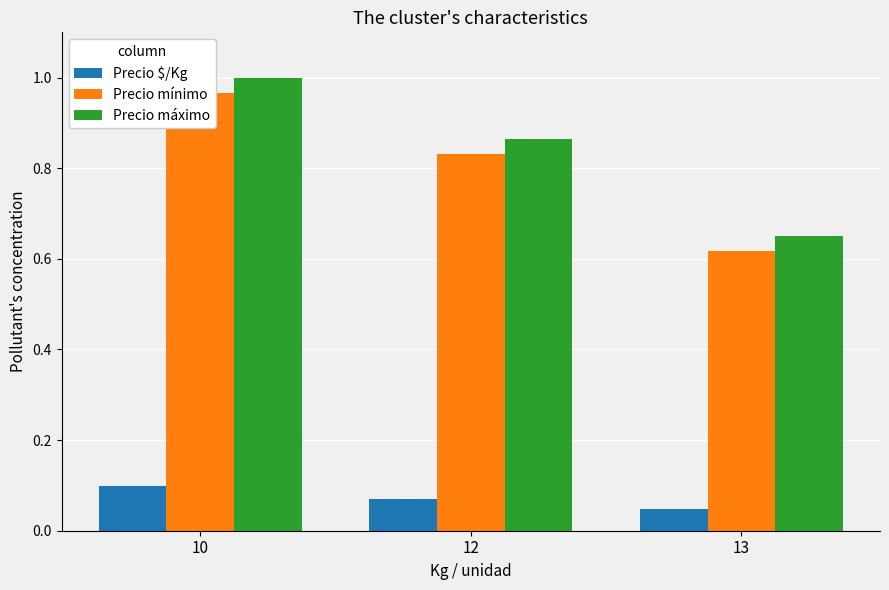

How many bars are there in each group?

3